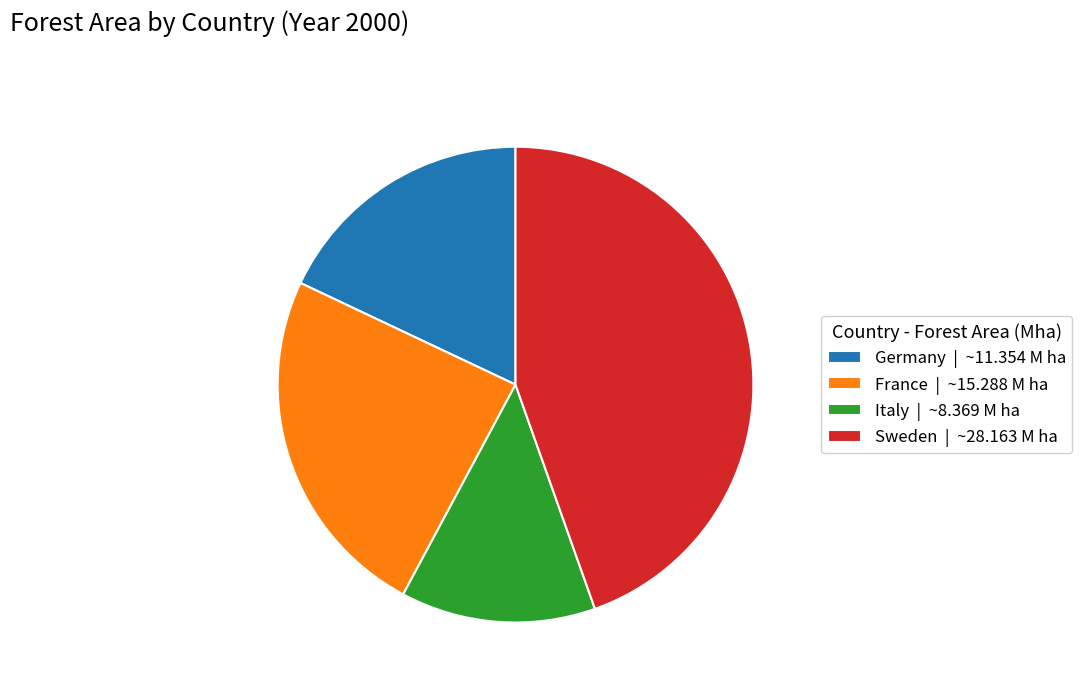

Count the number of slices in the pie.

4